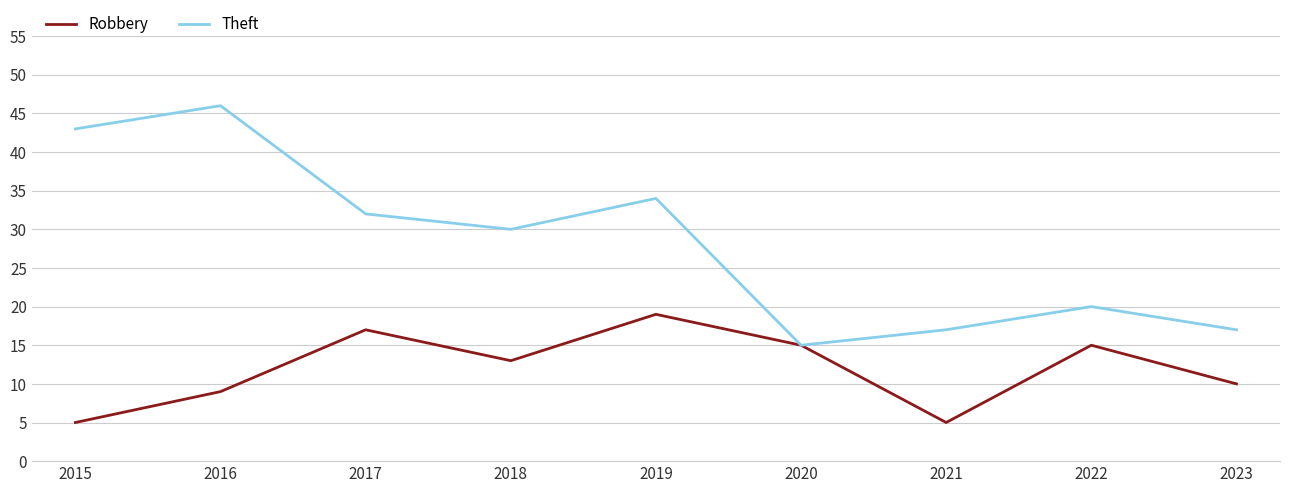

Where does the Robbery series first go above 13?

2017